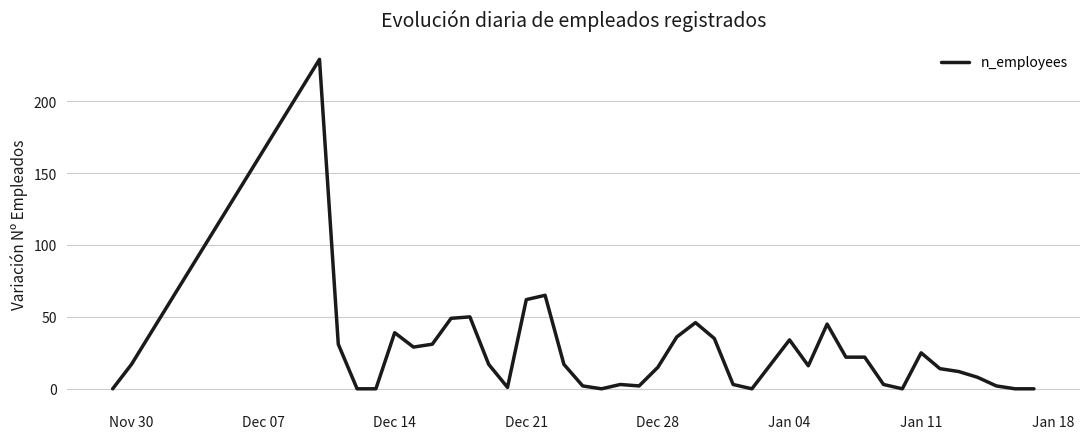

What is the greatest value displayed?

229